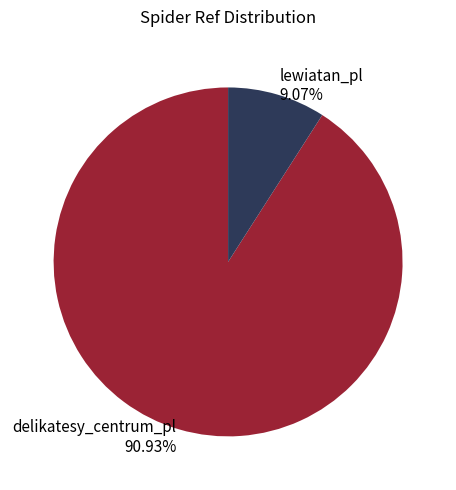

Is delikatesy_centrum_pl the majority of the pie?

Yes